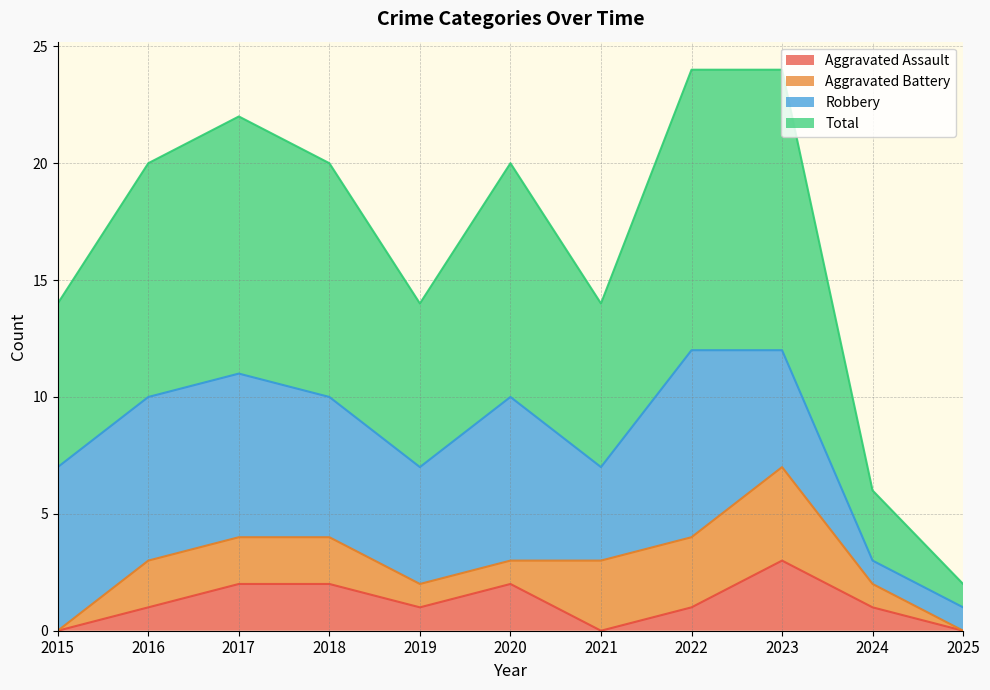

How many interior local valleys does the Total series have?

2